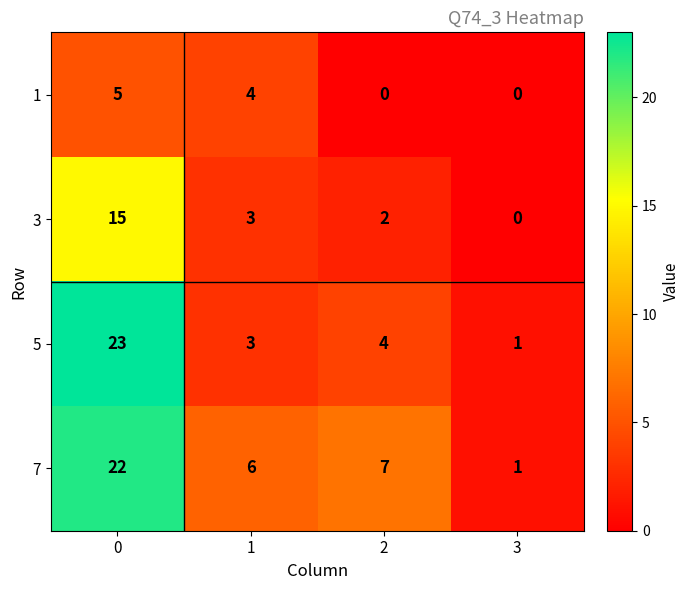

Reading left to right, list all the values displayed in this chart.

1: 0=5	1=4	2=0	3=0
3: 0=15	1=3	2=2	3=0
5: 0=23	1=3	2=4	3=1
7: 0=22	1=6	2=7	3=1